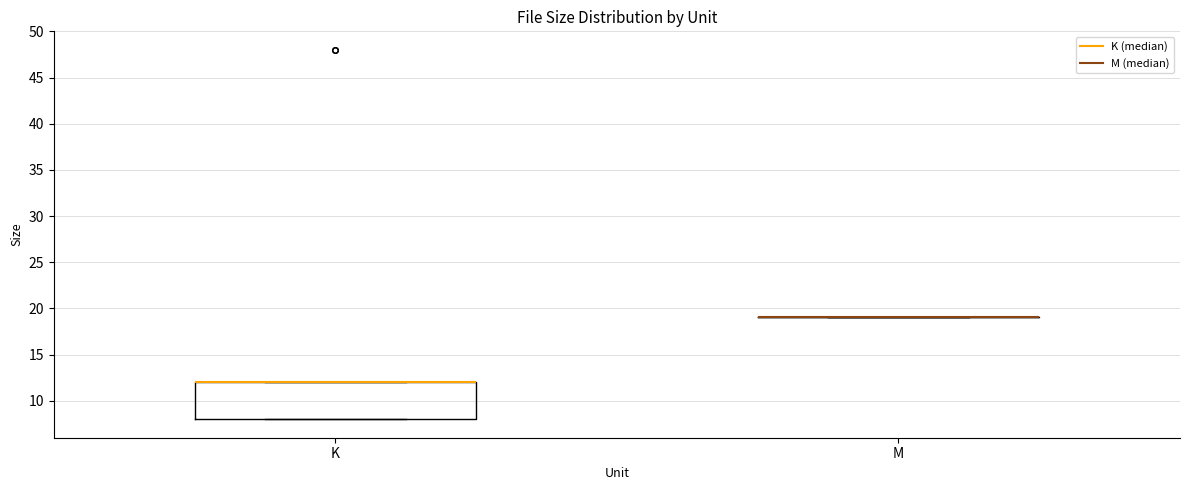

Reading left to right, transcribe this box plot: for each box, give where its median line is, the range the box spans, and where its two whiskers end, as read against the y-axis. The values are not printed on the chart, so give them approximately, as read against the axis.

K: median 12 (drawn on the box's upper edge), box 8 to 12, whiskers 8 to 12
M: box collapsed to a line at 19, whiskers 19 to 19